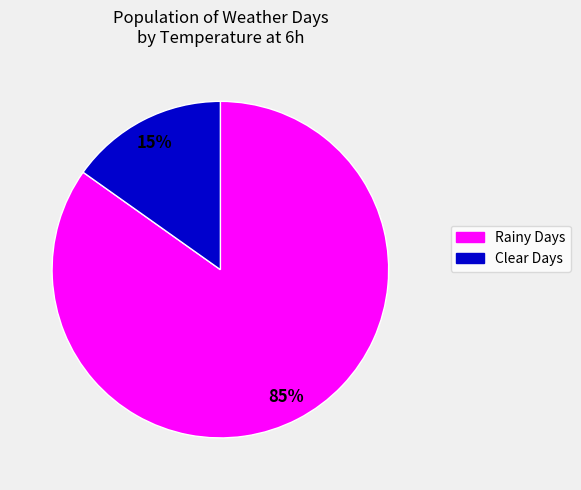

Does any single category account for the majority?

Yes